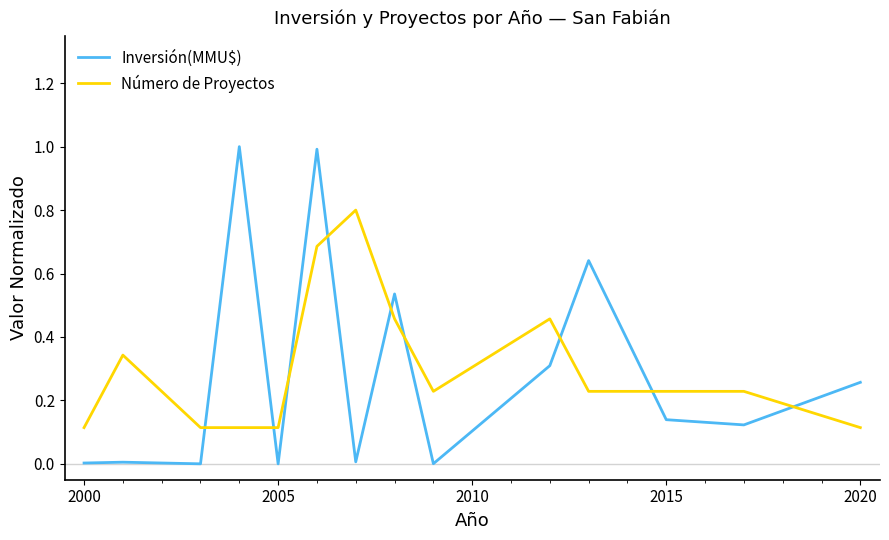

Rank the series by their maximum value, from lowest to highest.

Número de Proyectos, Inversión(MMU$)